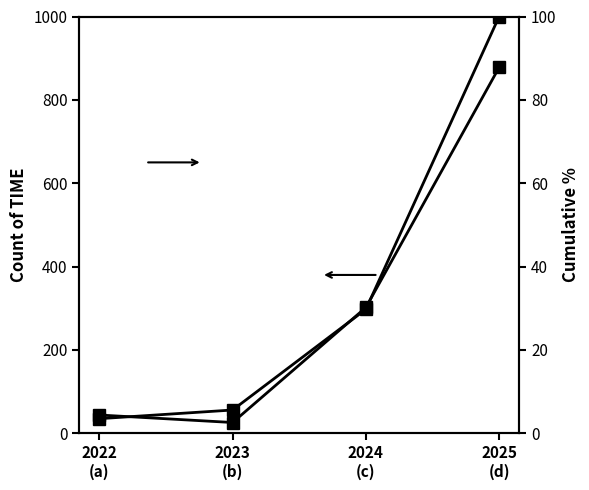

The value of Count of TIME at 2023
(b) is 12.0. True or false?

False